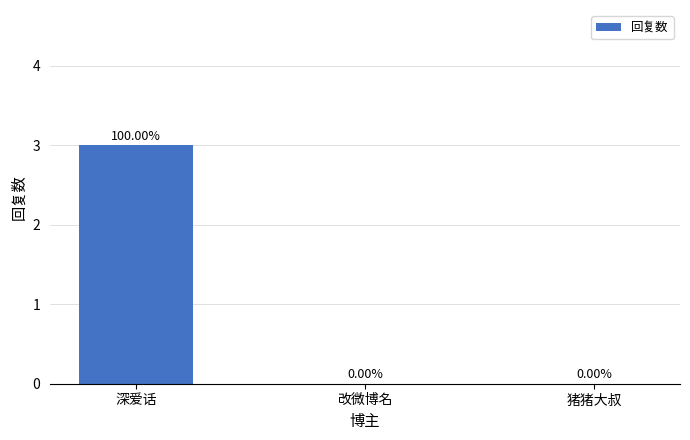

Reading left to right, what are all the values shown in this chart?

深爱话=3	改微博名=0	猪猪大叔=0